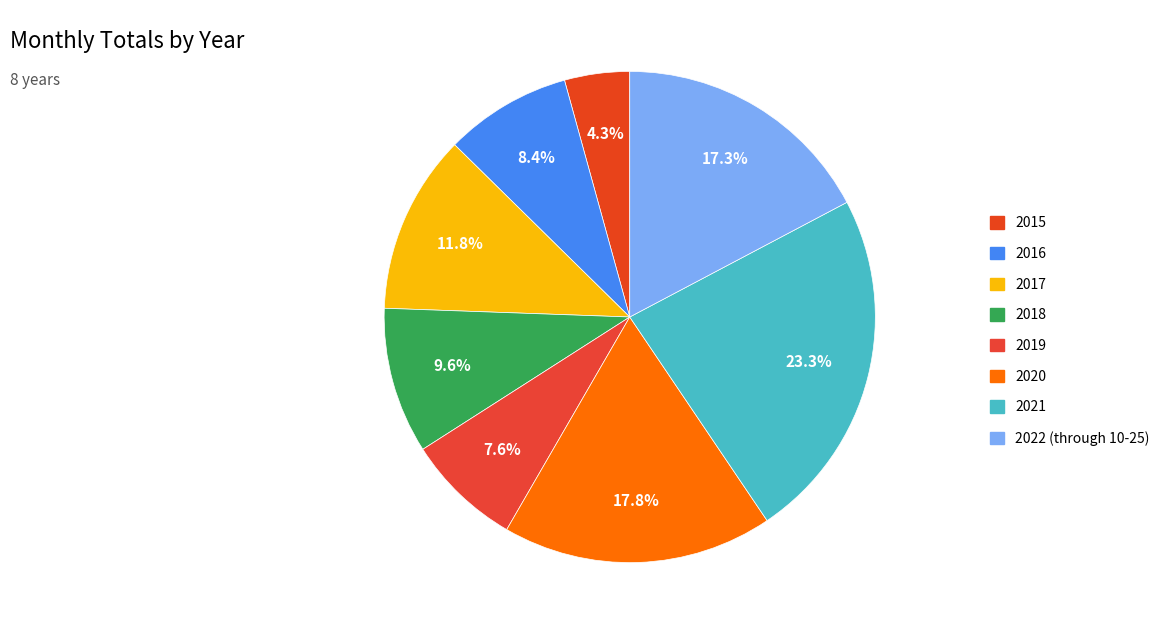

What portion of the pie excludes 2015?

95.7%